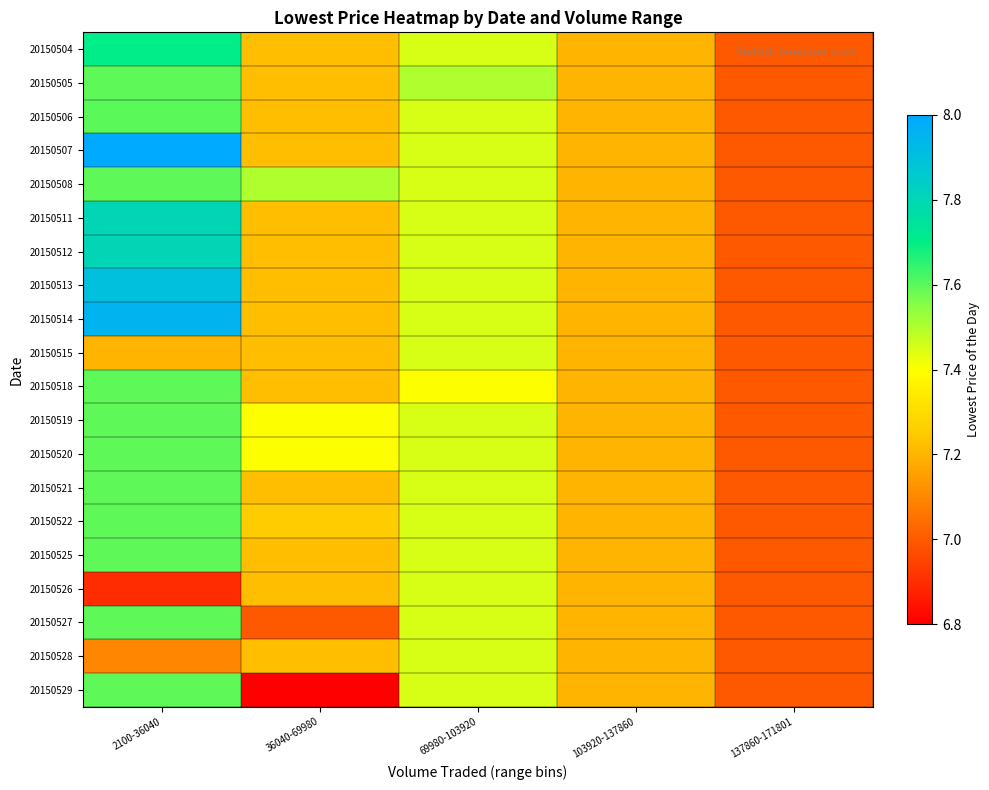

What is the minimum value shown in the chart?

6.8